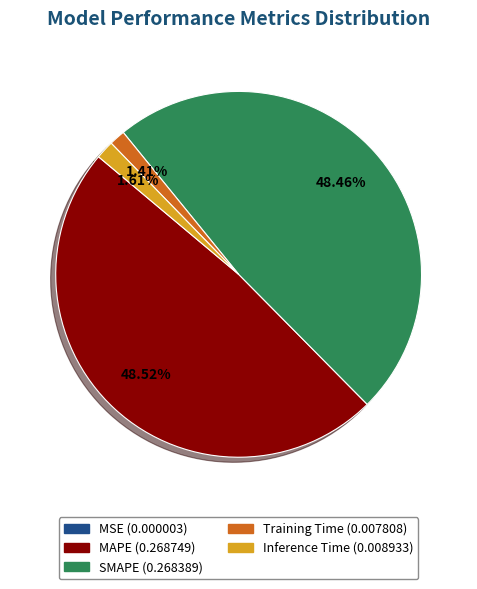

What percentage is the SMAPE slice, to the nearest percent?

48%